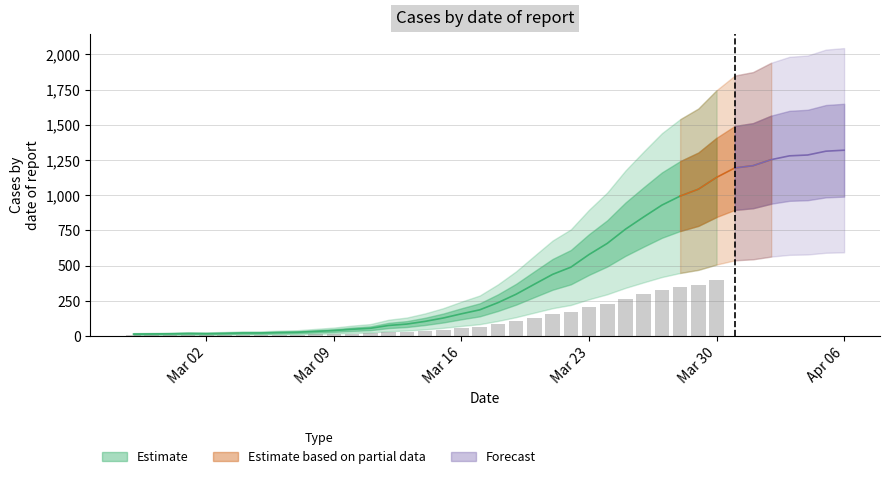

What is the label of the 22nd bar from the left?

2020-03-19